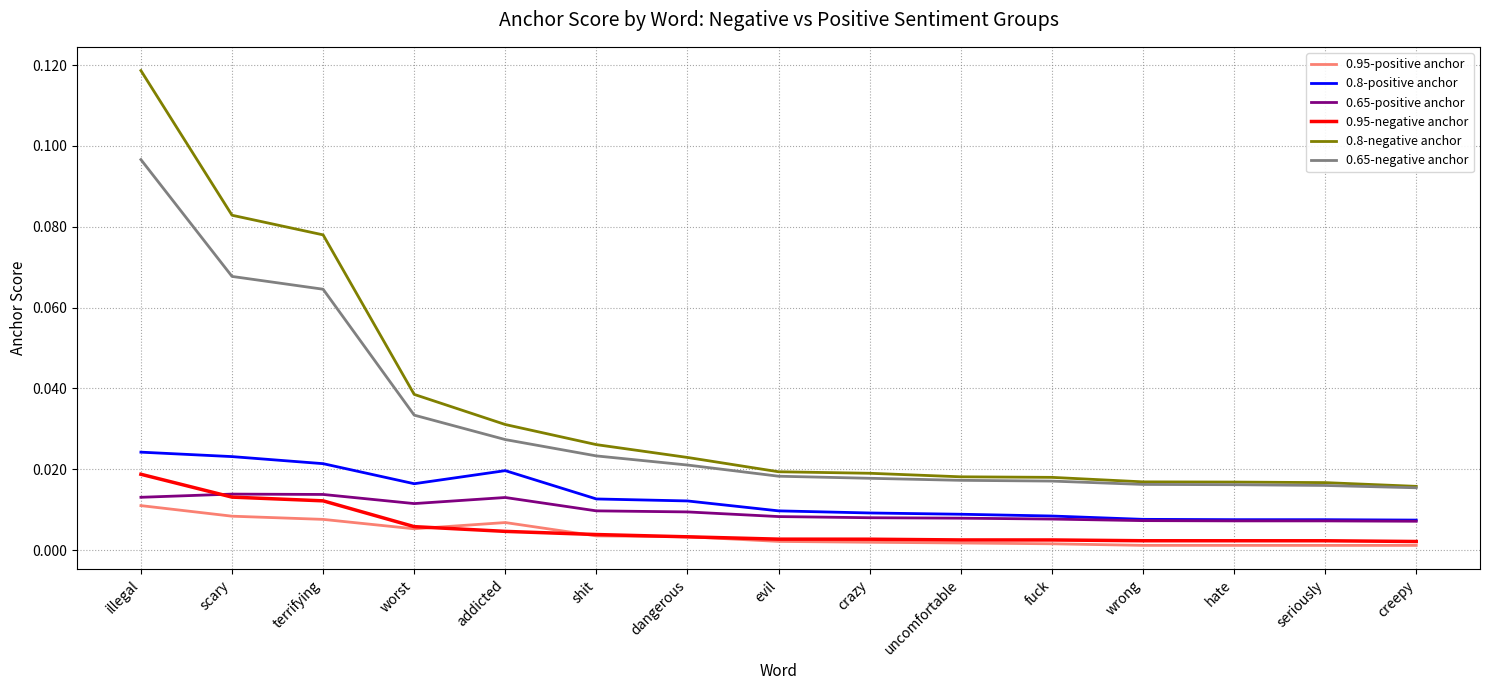

True or false: 0.95-negative anchor and 0.8-positive anchor intersect in this chart.

False